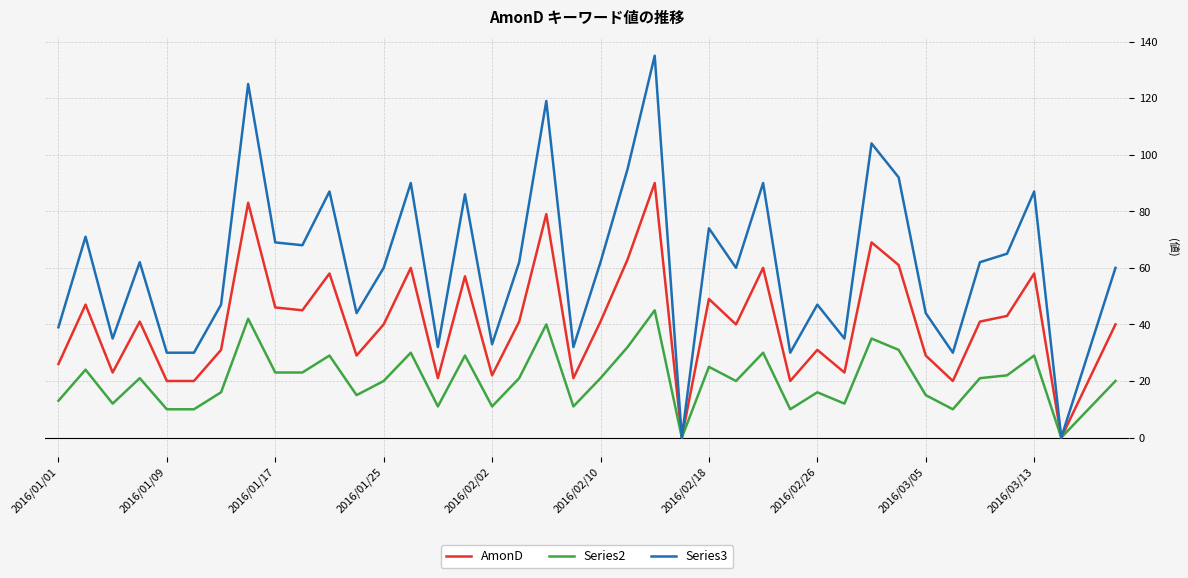

Reading left to right, list all the values displayed in this chart.

AmonD: 26	47	23	41	20	20	31	83	46	45	58	29	40	60	21	57	22	41	79	21	41	63	90	0	49	40	60	20	31	23	69	61	29	20	41	43	58	0	20	40
Series2: 13	24	12	21	10	10	16	42	23	23	29	15	20	30	11	29	11	21	40	11	21	32	45	0	25	20	30	10	16	12	35	31	15	10	21	22	29	0	10	20
Series3: 39	71	35	62	30	30	47	125	69	68	87	44	60	90	32	86	33	62	119	32	62	95	135	0	74	60	90	30	47	35	104	92	44	30	62	65	87	0	30	60